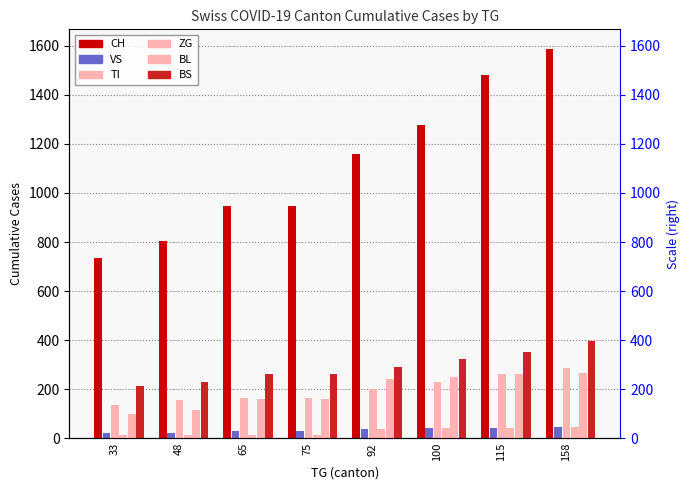

Count the number of categories in the chart.

8